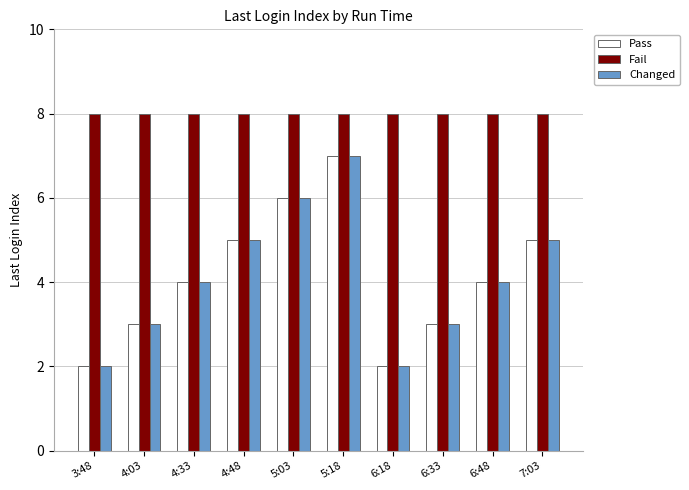

What is the difference between the maximum and minimum values in the Pass series?

5